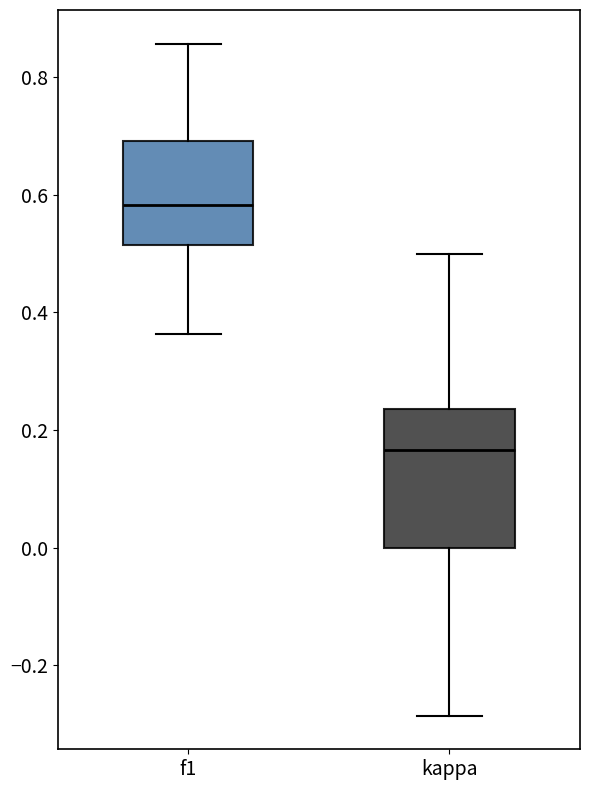

Which box is the tallest, from its lower edge to its upper edge?

kappa